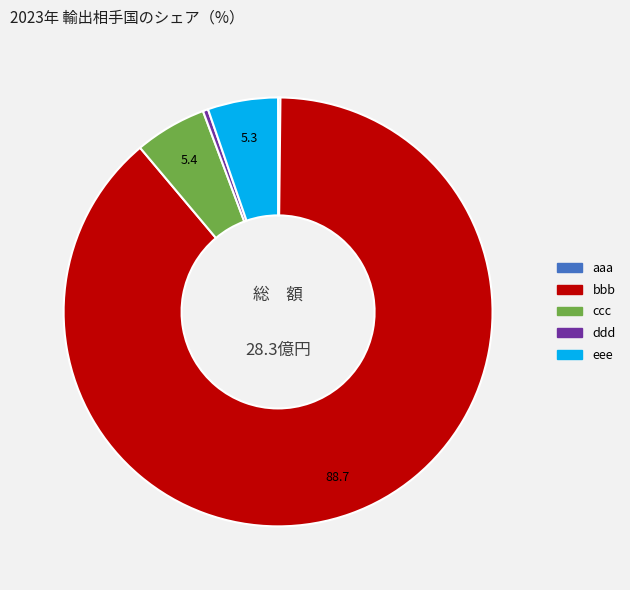

True or false: eee accounts for 1% of the total.

False